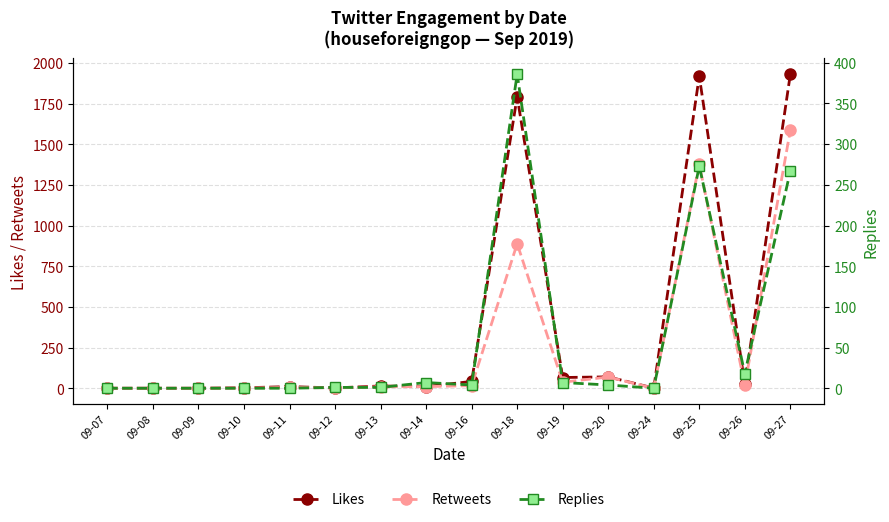

Between 09-07 and 09-19, which series saw the biggest shift?

Likes